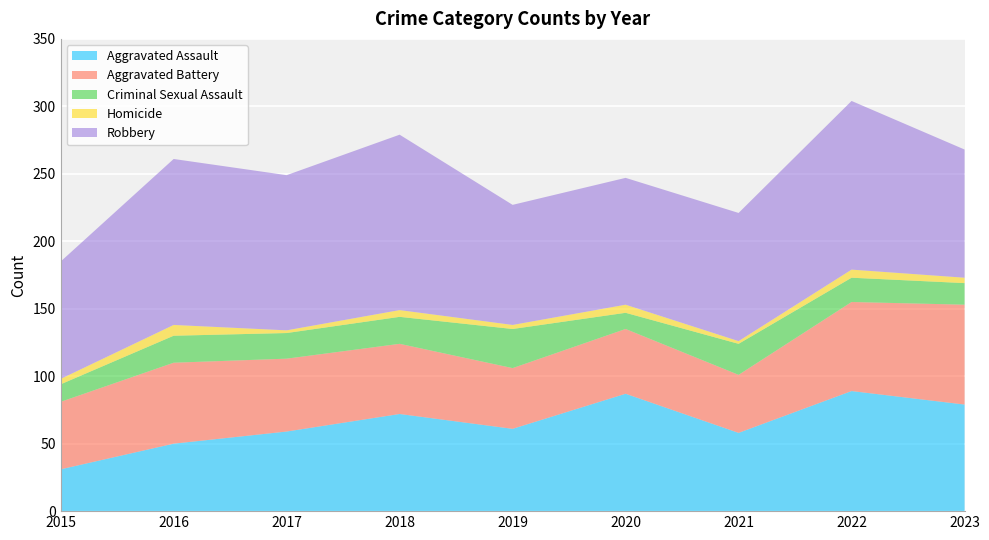

At 2019, list the series in order from largest to smallest.

Robbery, Aggravated Assault, Aggravated Battery, Criminal Sexual Assault, Homicide